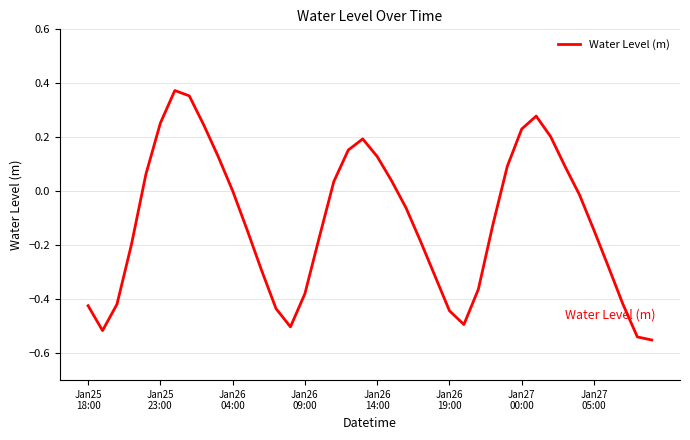

What is the difference between the maximum and minimum values?

0.9